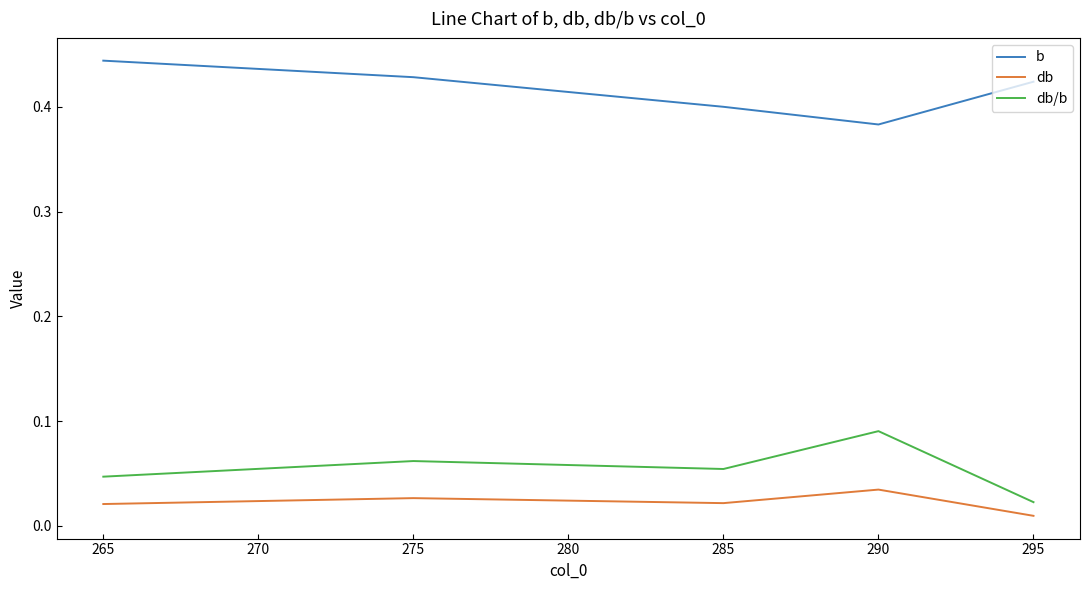

Which series has the largest total across all categories?

b